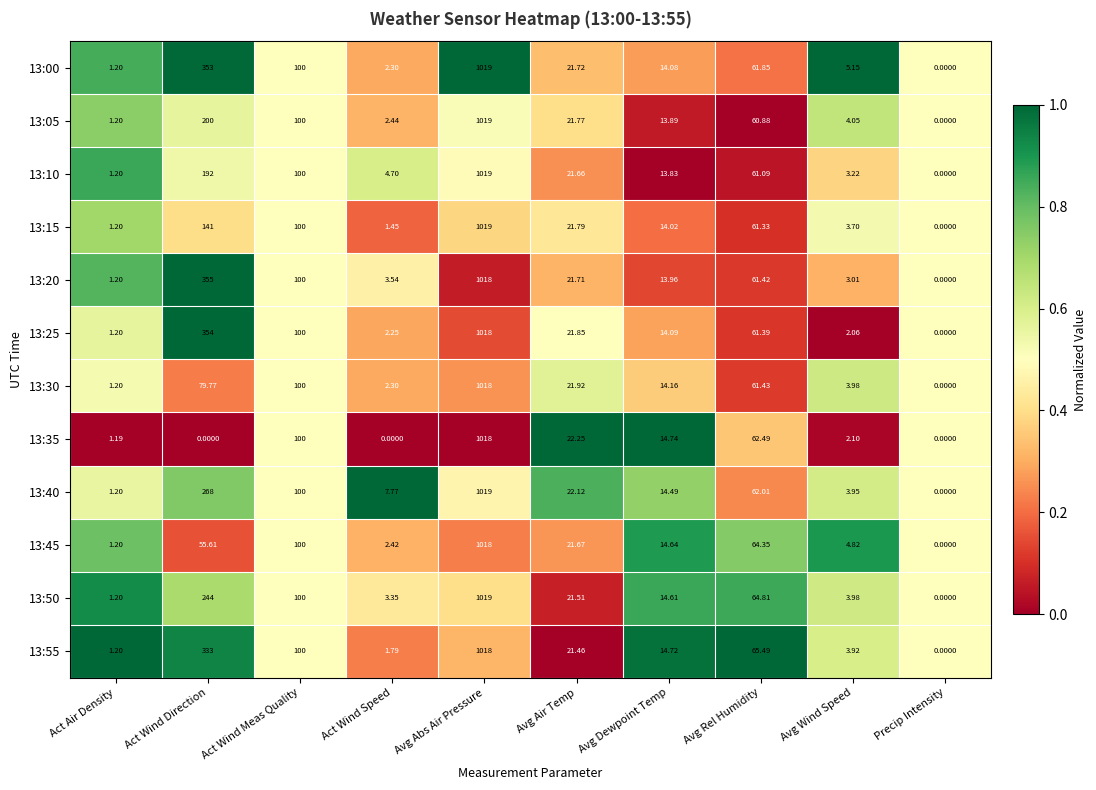

Is the value of 13:50 at Avg Abs Air Pressure greater than the value of 13:55 at Precip Intensity?

Yes